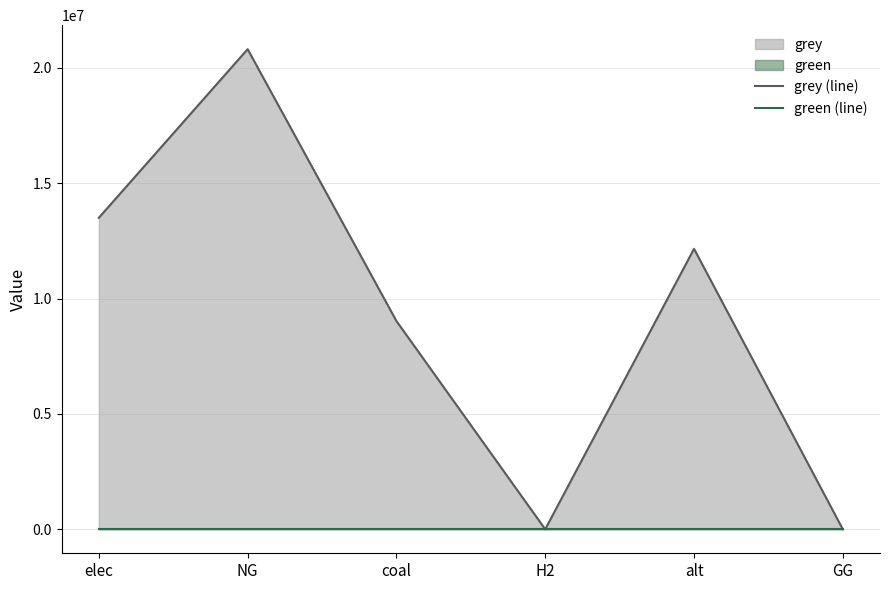

The grey (line) series shows 13503035.1 at elec. True or false?

True